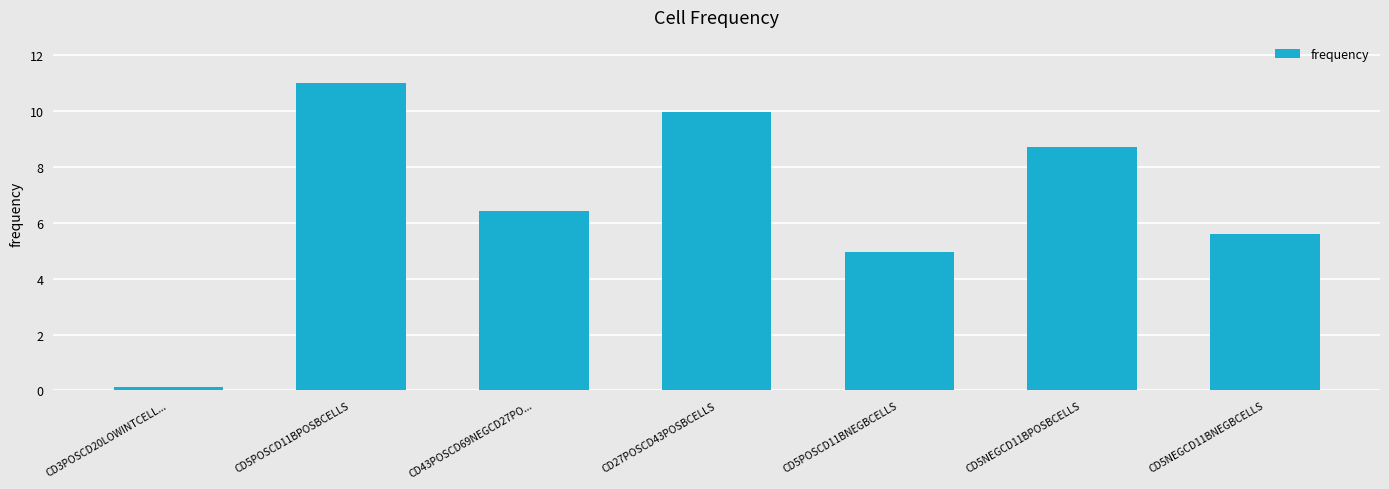

At which label is the value closest to 5?

CD5POSCD11BNEGBCELLS